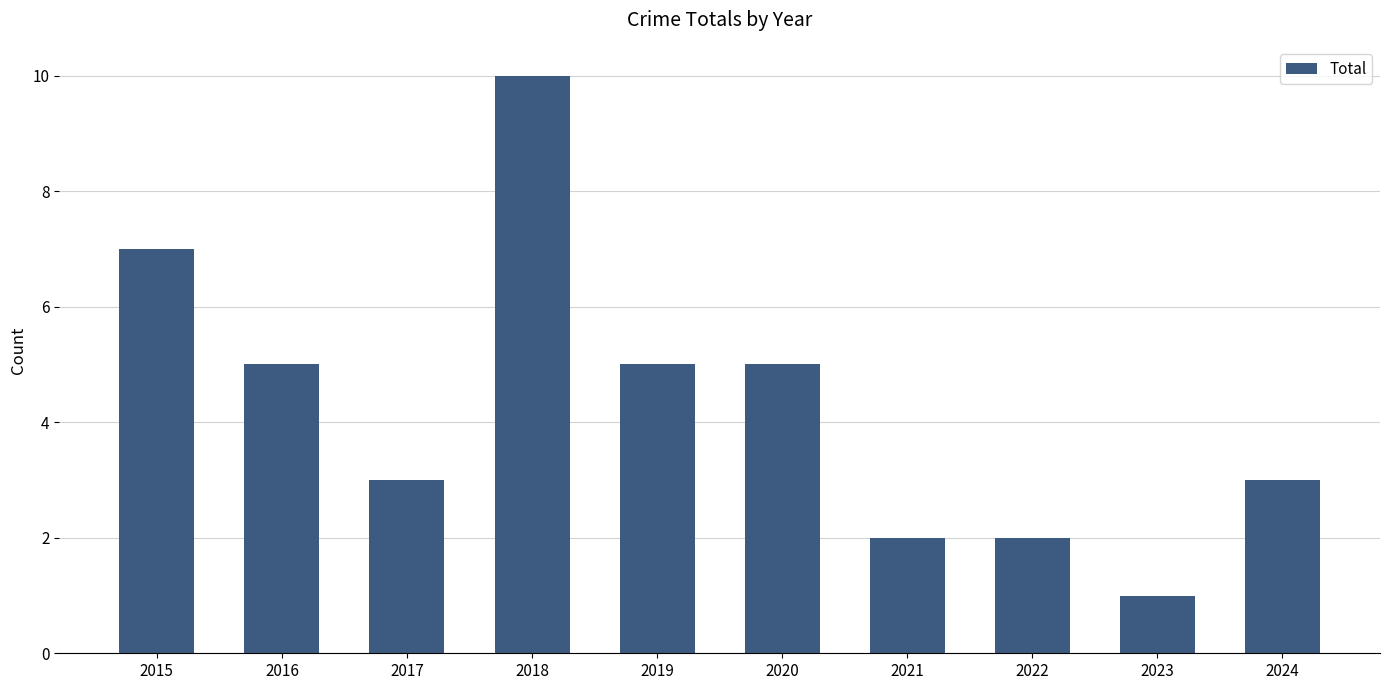

Read the value at 2018.

10